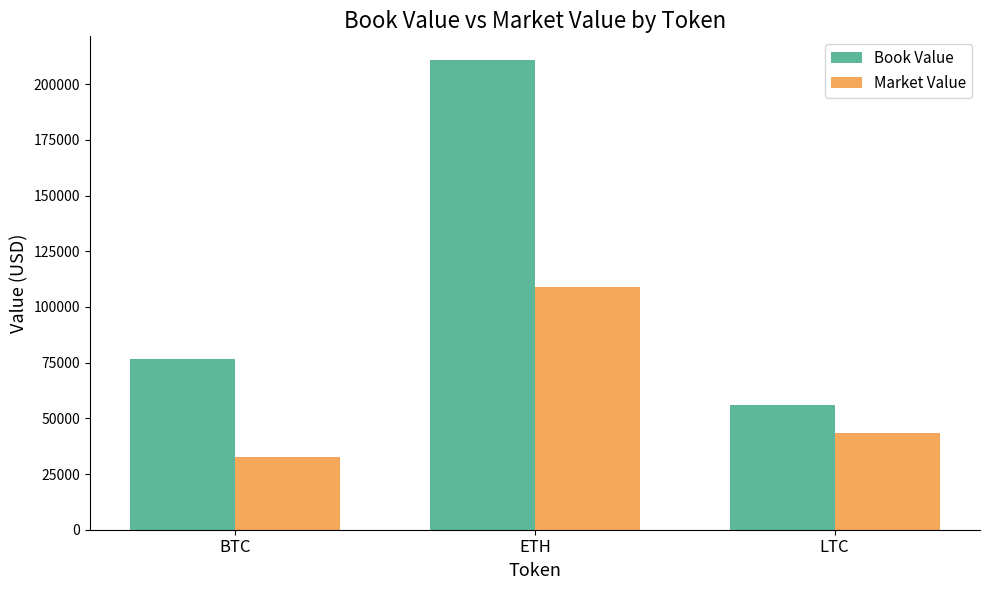

What is the spread (max minus min) of values at LTC?

12444.9